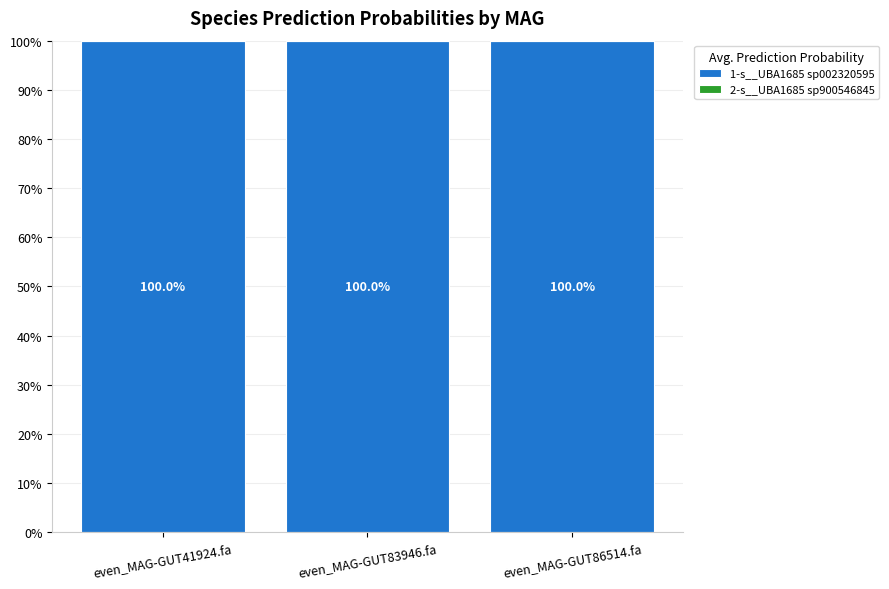

Are the bars horizontal?

No